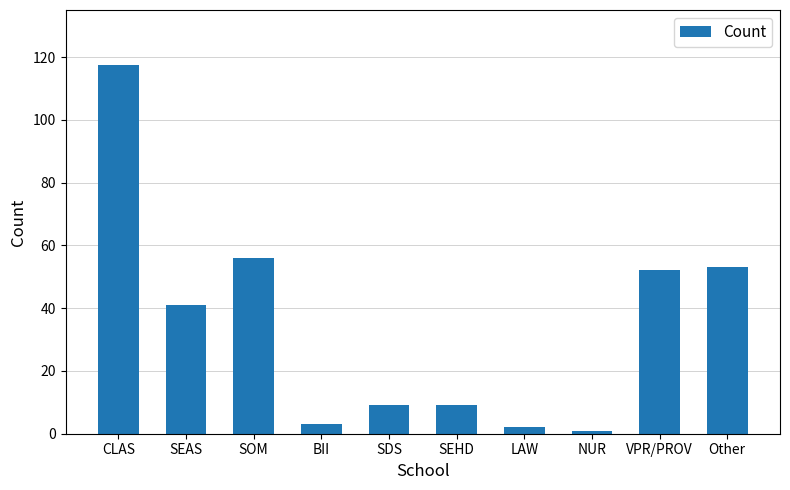

What is the value of the 4th bar from the left?

3.0